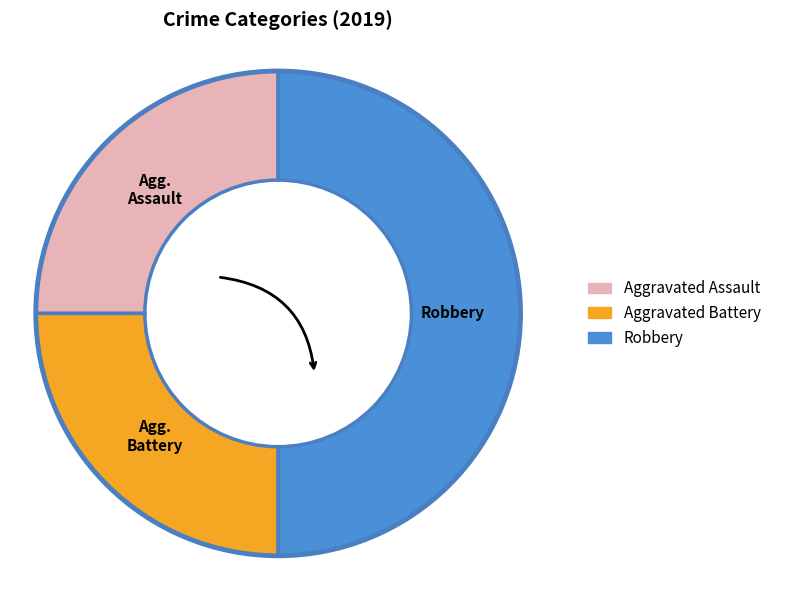

The Aggravated Assault slice represents 18% of the pie. True or false?

False